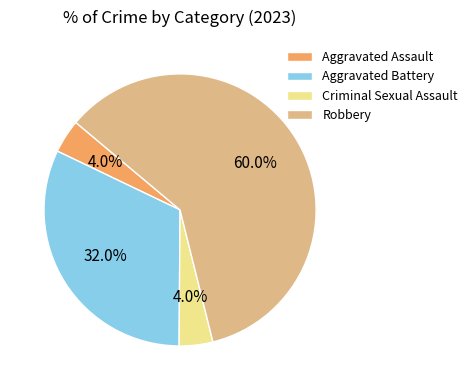

Combined, what portion of the pie is Robbery and Criminal Sexual Assault?

64.0%